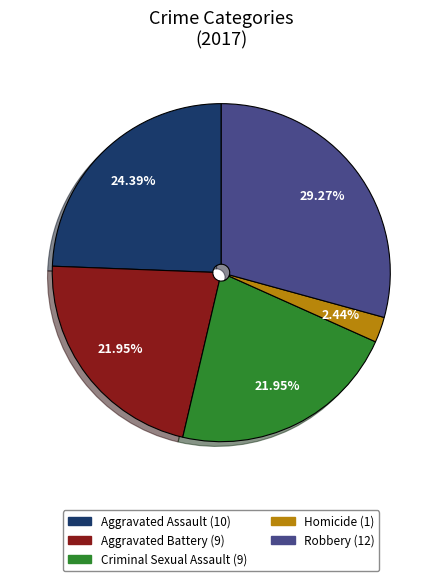

Does any single category account for the majority?

No